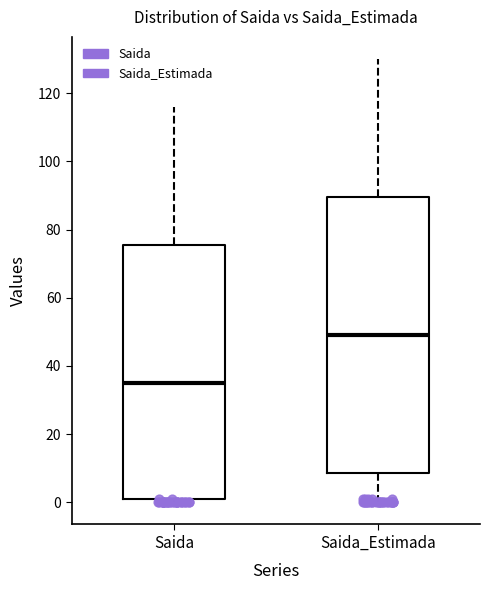

Reading left to right, transcribe this box plot: for each box, give where its median line is, the range the box spans, and where its two whiskers end, as read against the y-axis. The values are not printed on the chart, so give them approximately, as read against the axis.

Saida: median 36, box 2 to 76, whiskers 0 to 116
Saida_Estimada: median 50, box 8 to 90, whiskers 0 to 130